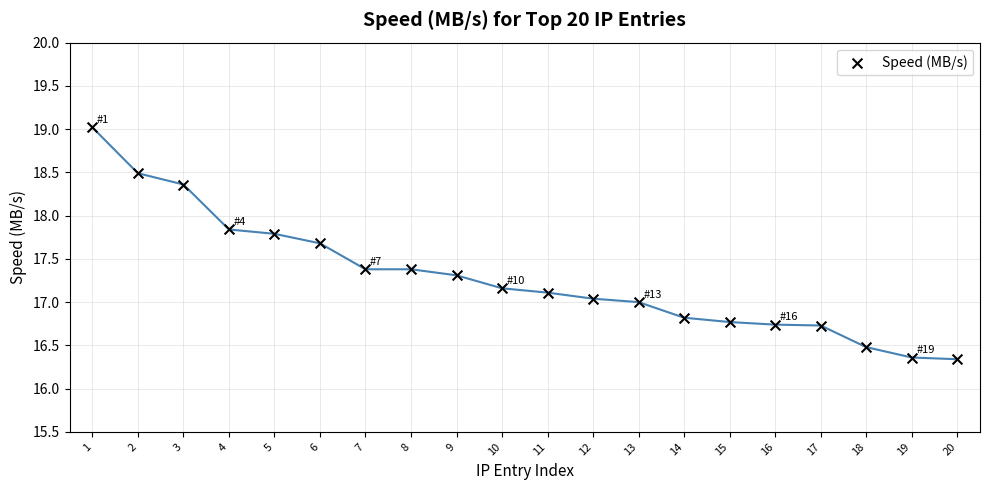

What is the range of Y values (max minus min)?

2.7